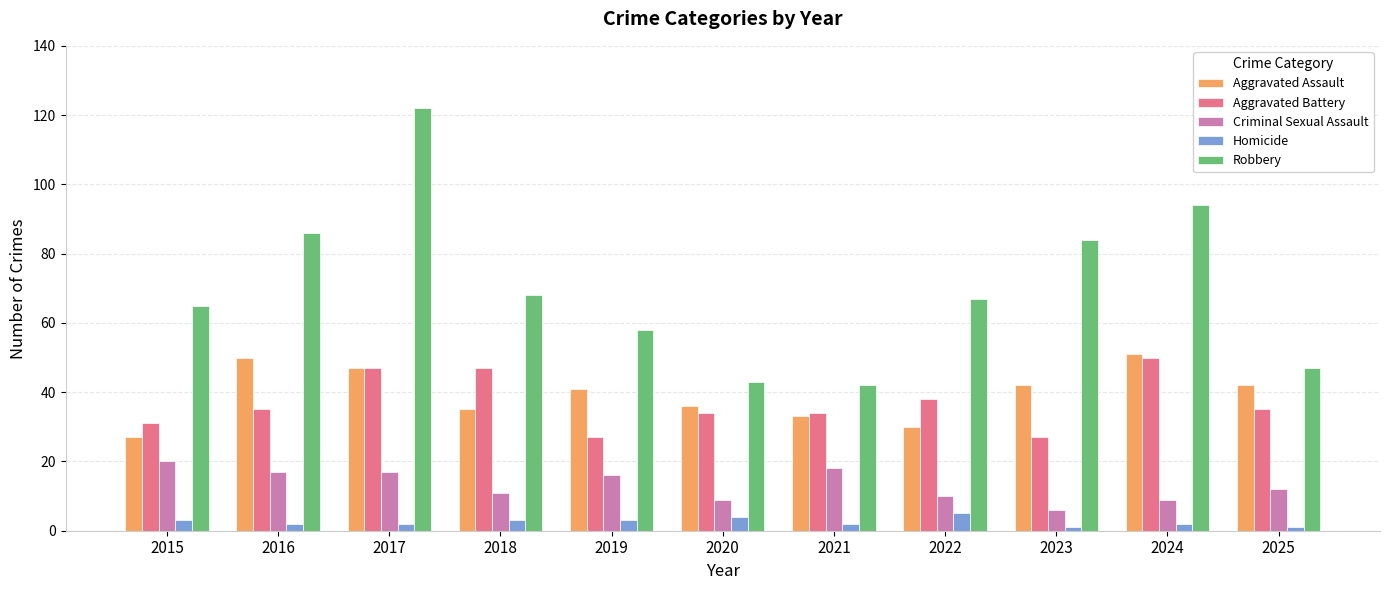

What is the total value across all series at 2017?

235